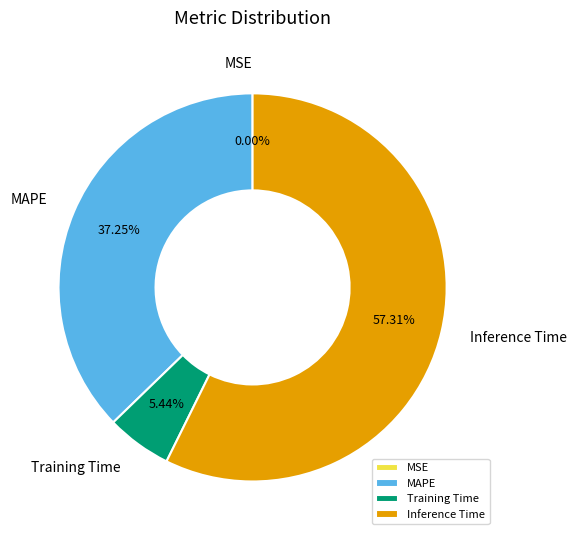

To the nearest percent, what is the combined percentage of Training Time and Inference Time?

63%